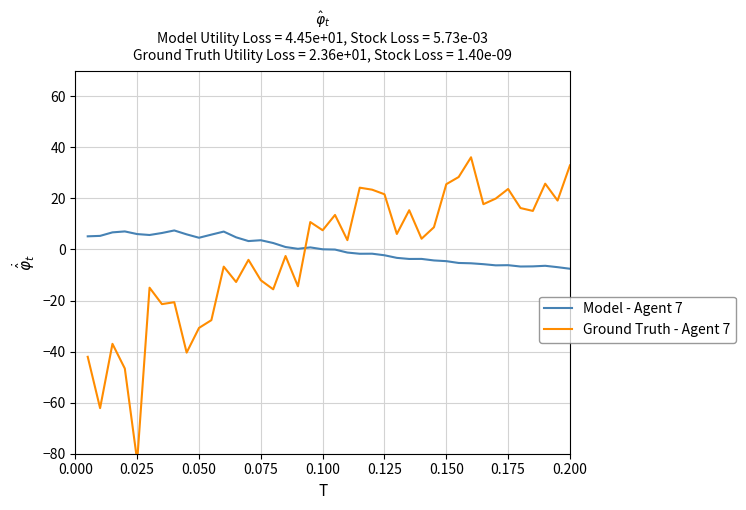

True or false: Ground Truth - Agent 7 has more than 2 interior local peaks.

True